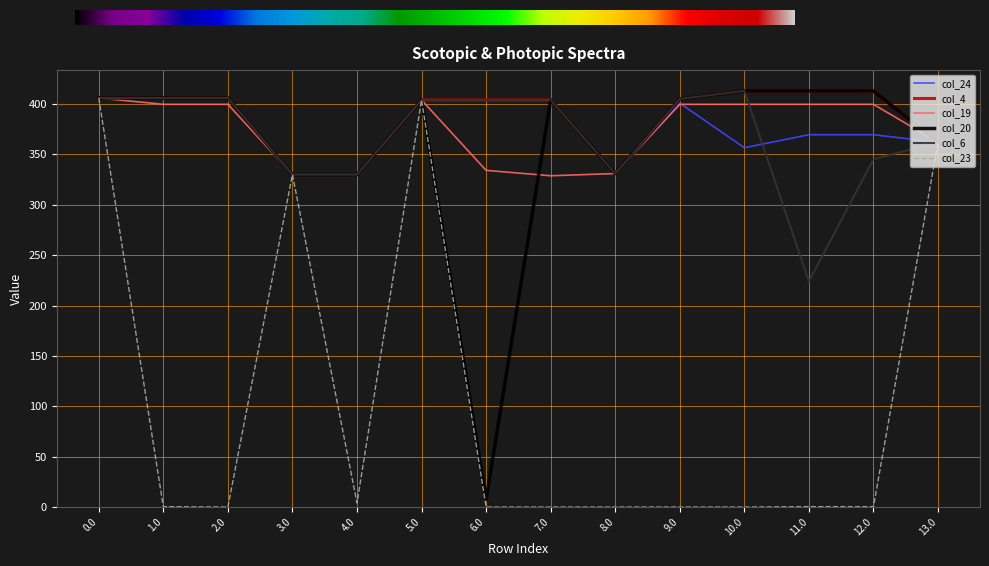

How many series are shown in this chart?

6